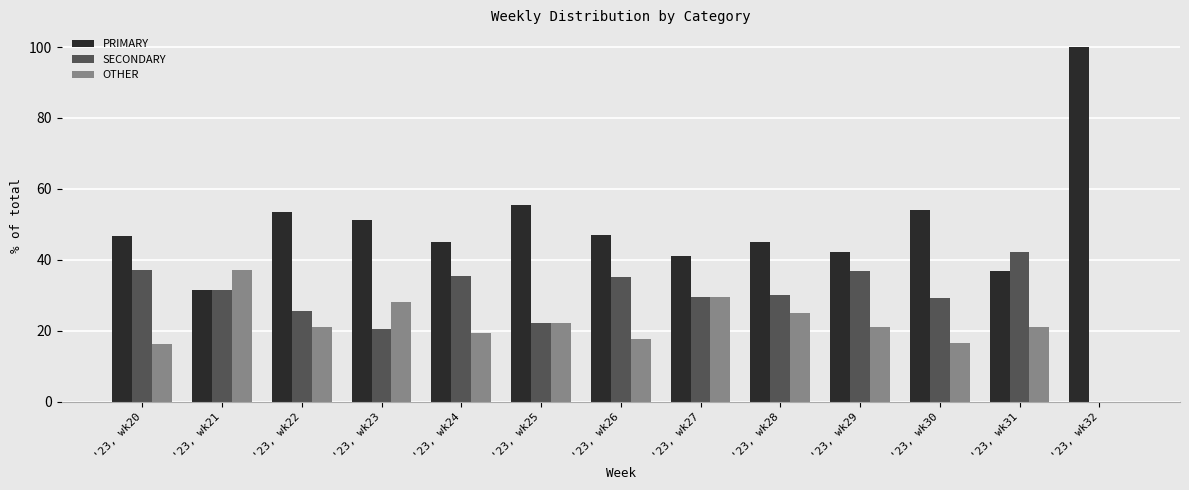

The value of PRIMARY at '23, wk25 is 55.6. True or false?

True